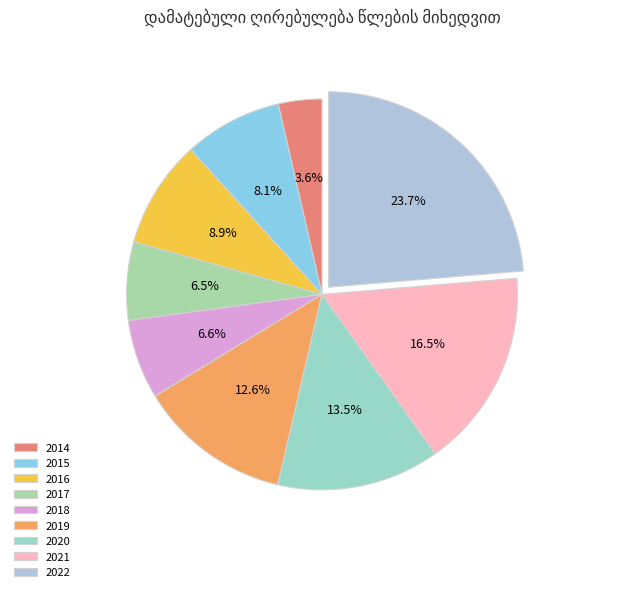

How many segments does this pie chart have?

9